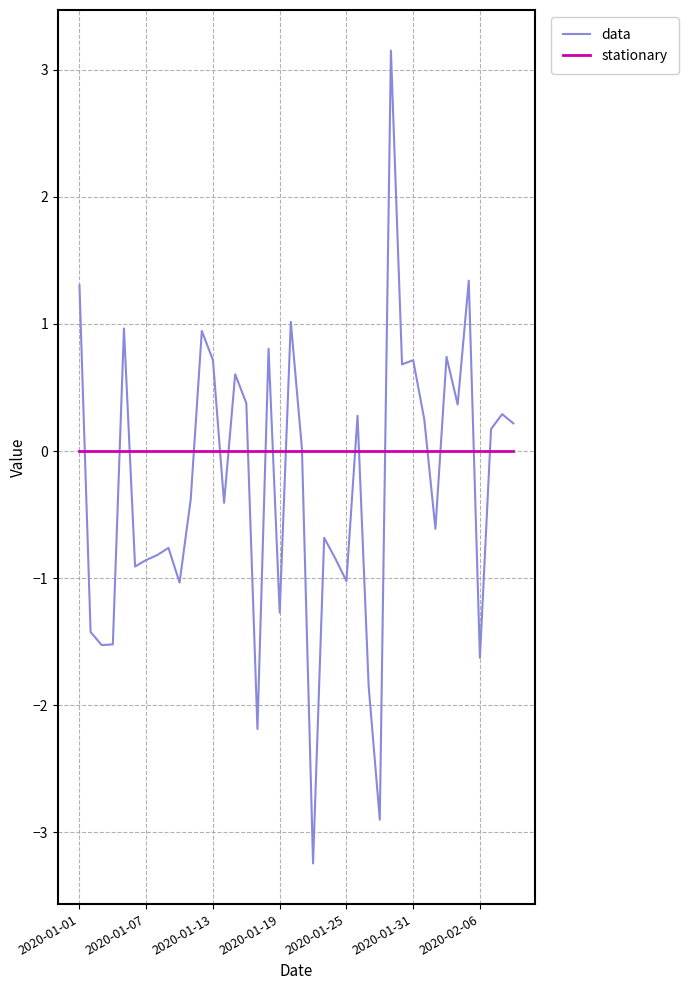

What is the maximum value shown in the chart?

3.2